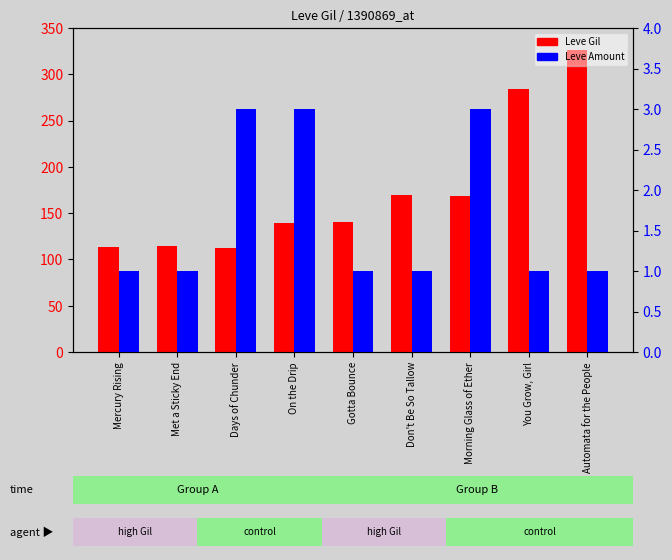

Reading left to right, extract all data points from this chart.

Leve Gil: Mercury Rising=113	Met a Sticky End=115	Days of Chunder=112	On the Drip=139	Gotta Bounce=140	Don't Be So Tallow=170	Morning Glass of Ether=169	You Grow, Girl=284	Automata for the People=326
Leve Amount: Mercury Rising=1	Met a Sticky End=1	Days of Chunder=3	On the Drip=3	Gotta Bounce=1	Don't Be So Tallow=1	Morning Glass of Ether=3	You Grow, Girl=1	Automata for the People=1